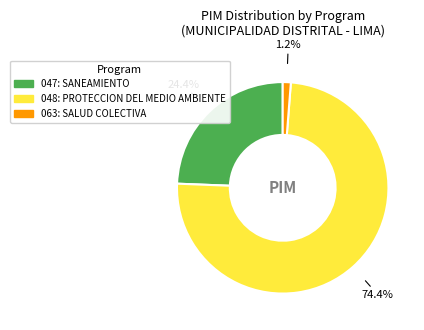

To the nearest percent, what is the difference between the largest and smallest slice percentages?

73%